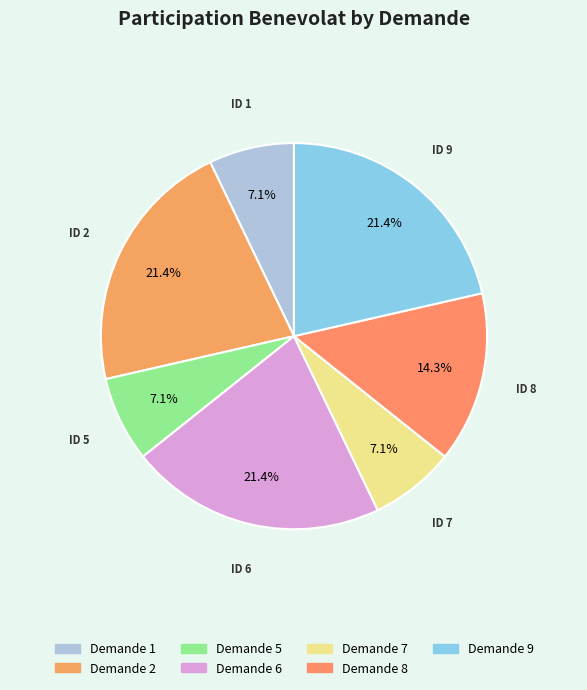

Rank the categories by value from highest to lowest.

2, 6, 9, 8, 1, 5, 7